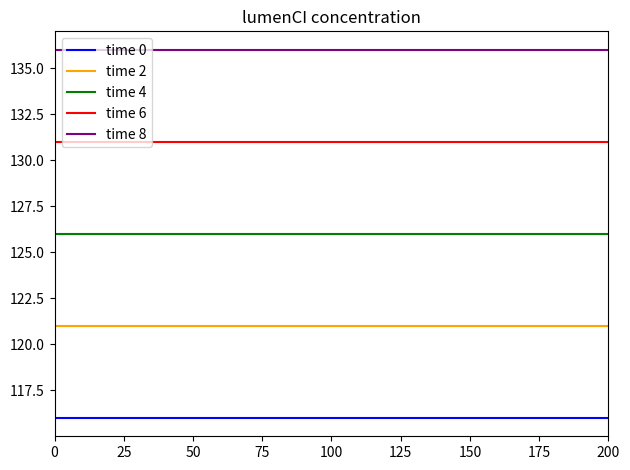

Does the chart display data point markers on the line(s)?

No